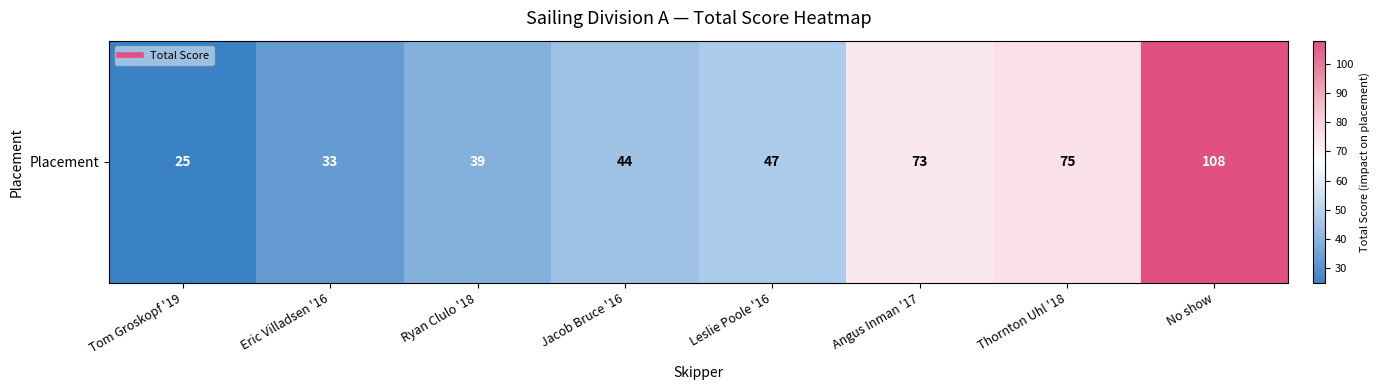

How many distinct data groups are displayed?

1